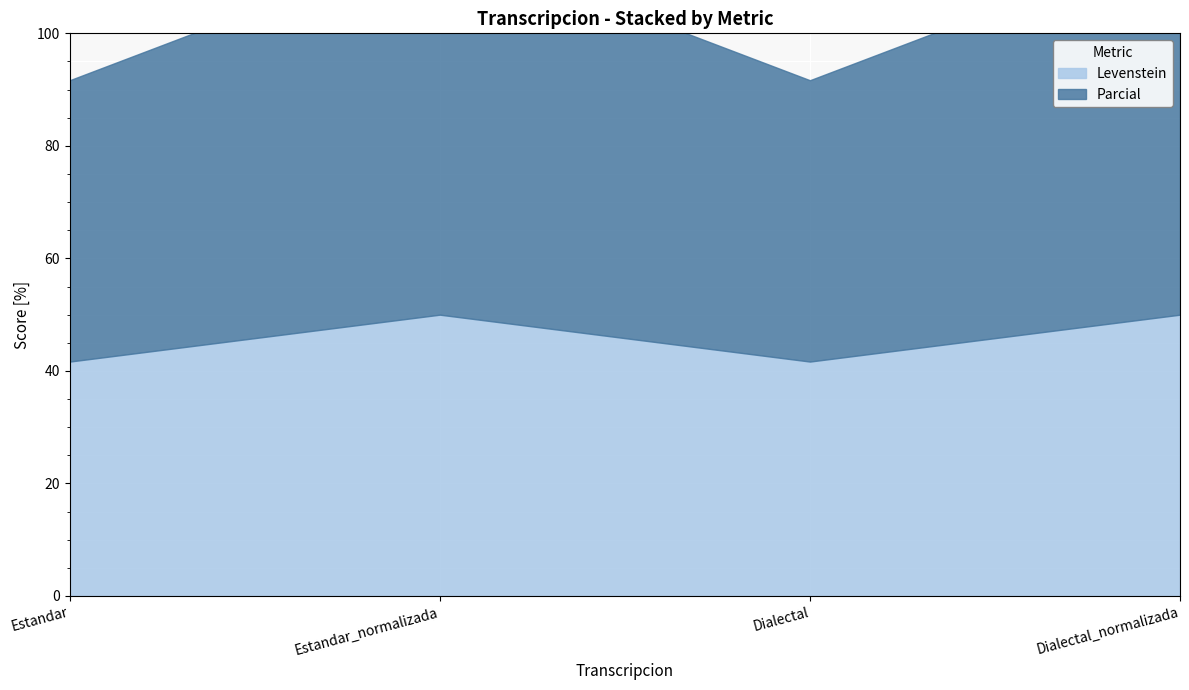

The Parcial series shows 66.7 at Dialectal_normalizada. True or false?

True